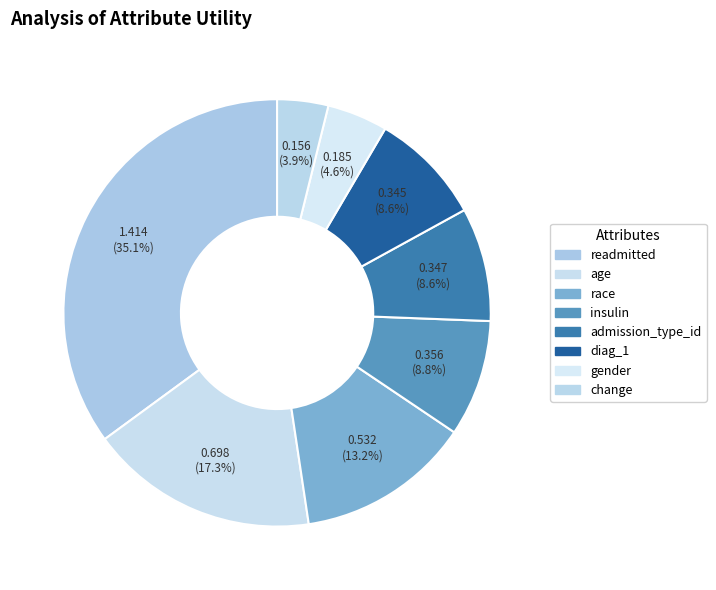

Which slice is the largest?

readmitted